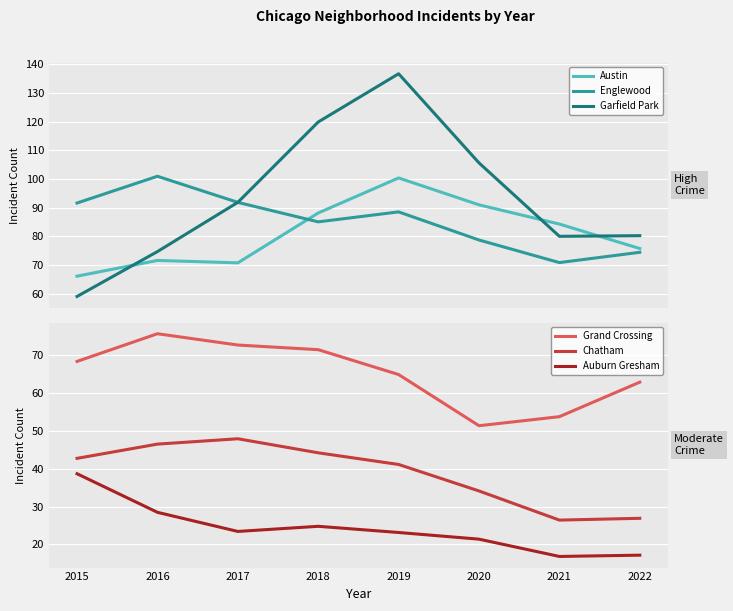

Which series has the largest range (max minus min)?

Garfield Park